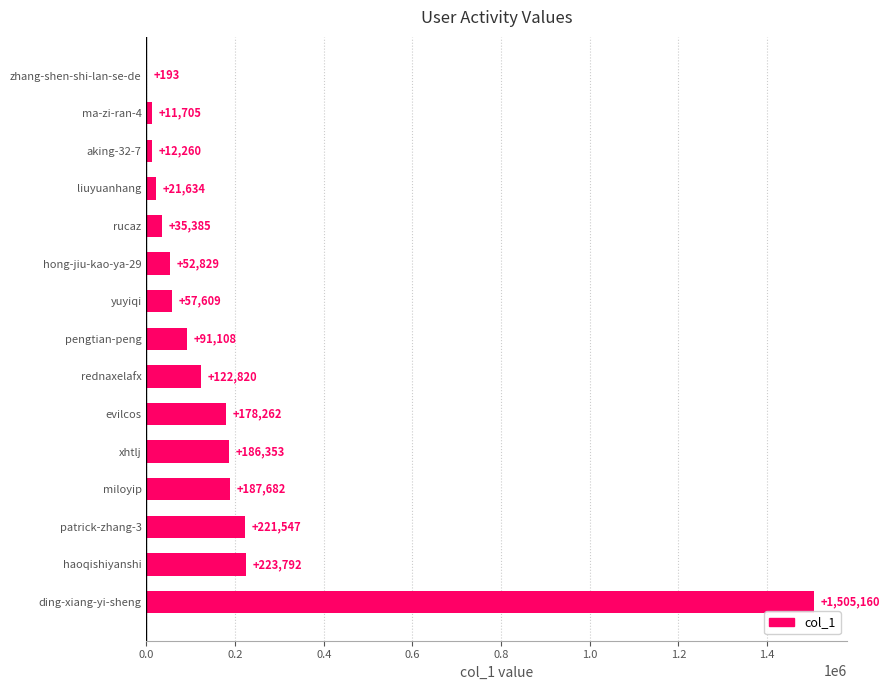

Is it true that the value at hong-jiu-kao-ya-29 is 52829?

True